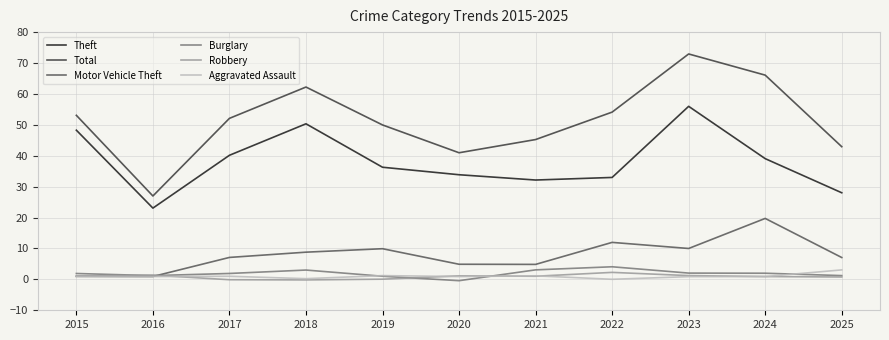

What is the difference between the Burglary values at 2018 and 2021?

0.1